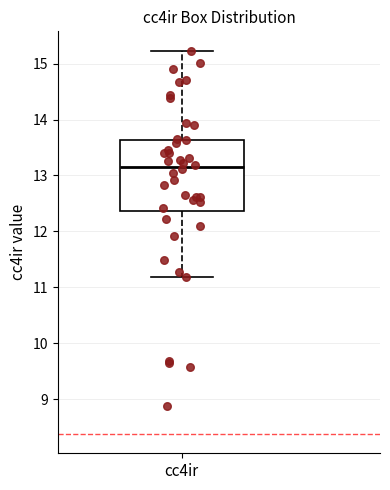

Read this box plot against the y-axis: the position of the median line, the range covered by the box, and the ends of both whiskers. The values are not printed on the chart, so give them approximately, as read against the axis.

median 13.2, box 12.4 to 13.6, whiskers 11.2 to 15.2